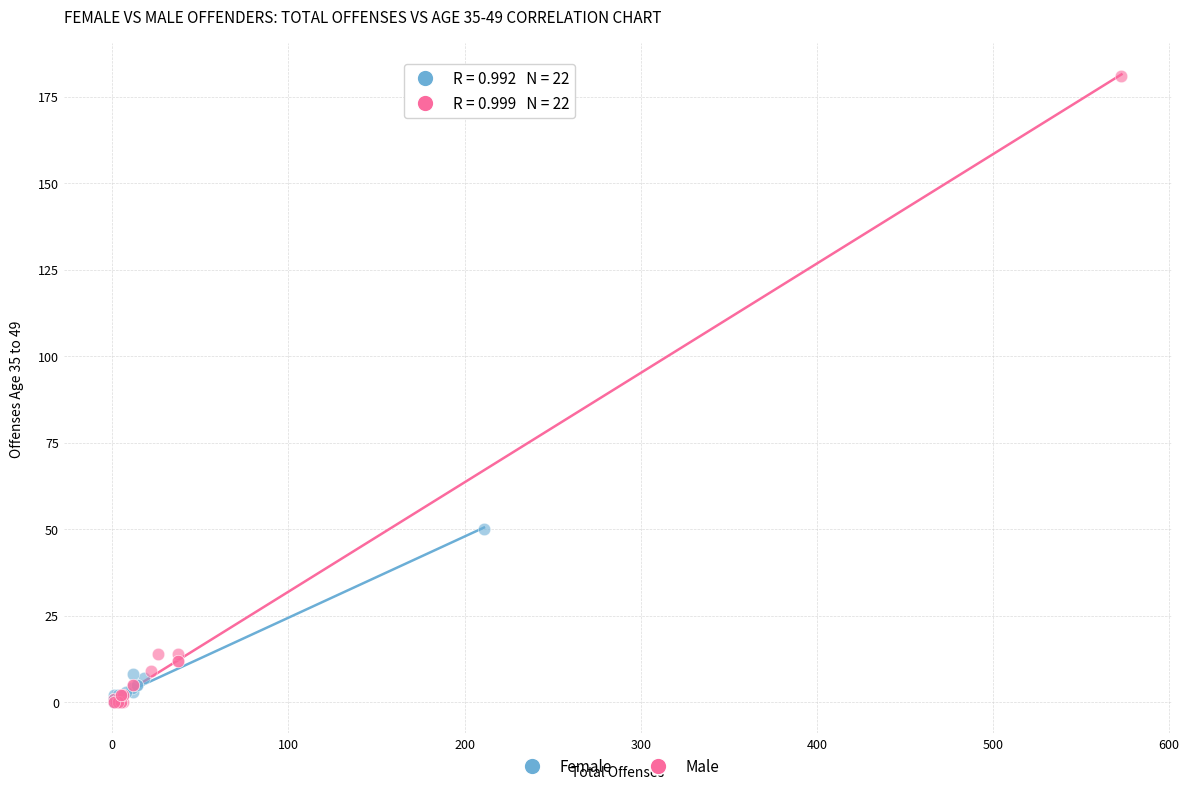

What are all the series names shown in the legend?

Female, Male